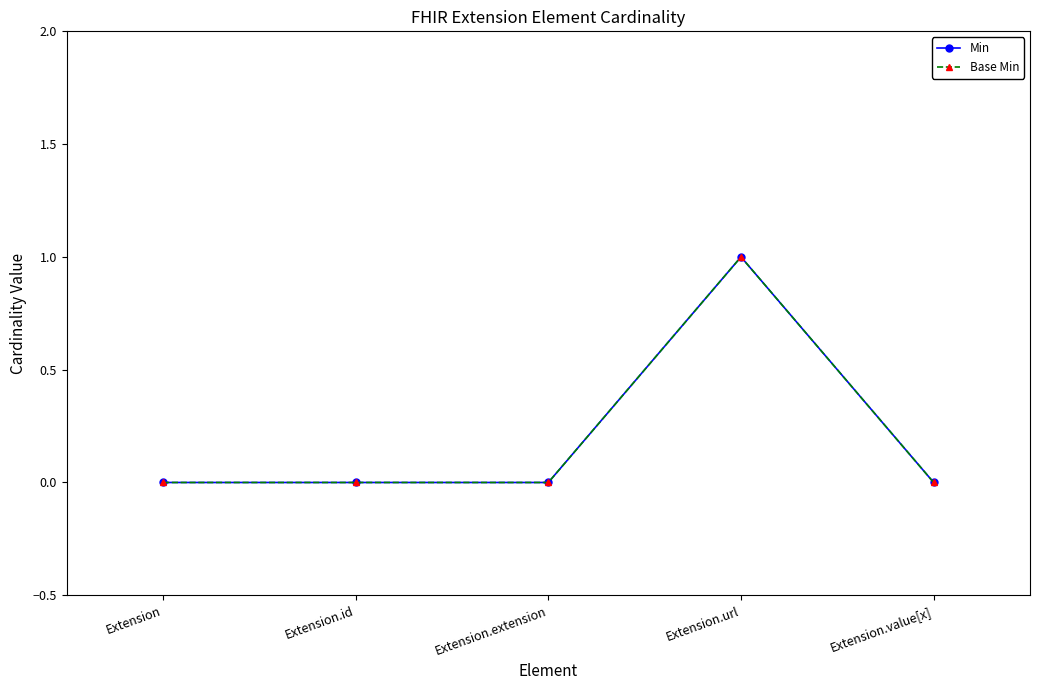

List the labels in order of Base Min value, smallest first.

Extension, Extension.id, Extension.extension, Extension.value[x], Extension.url